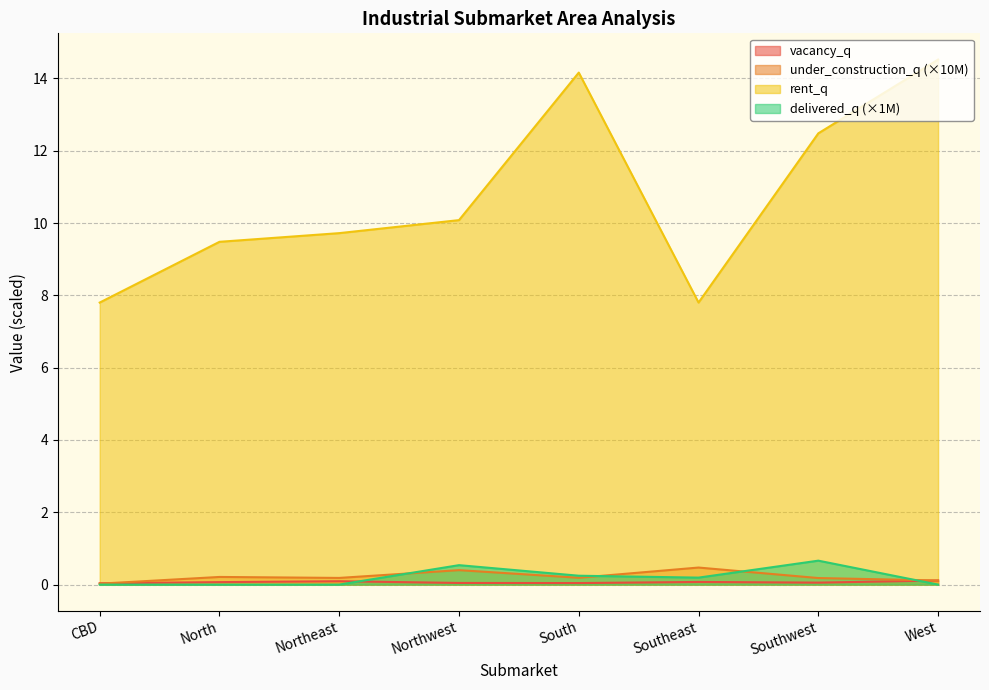

What is the minimum value for rent_q?

7.8